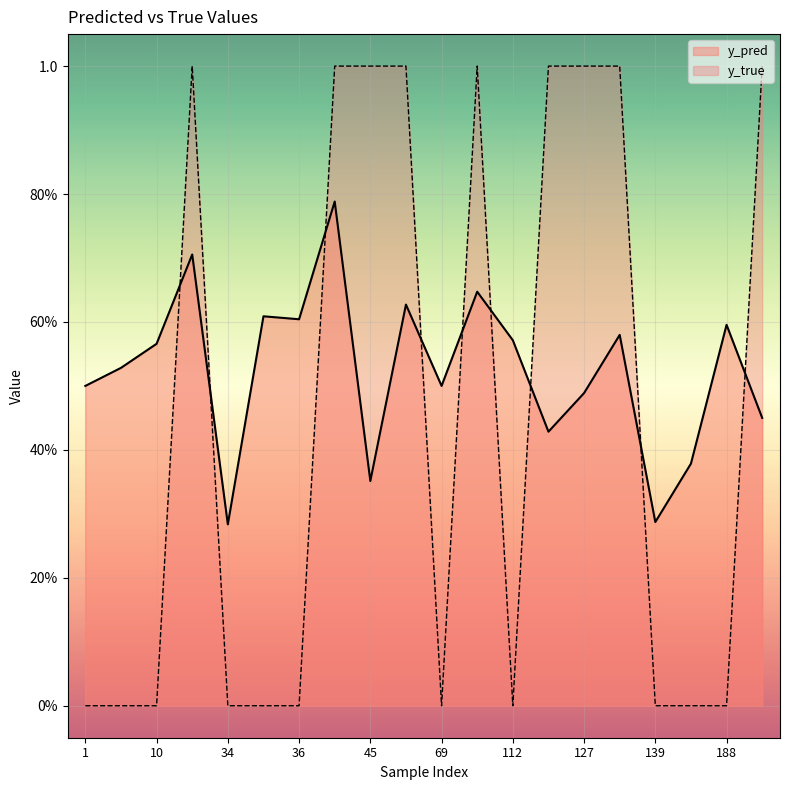

True or false: y_pred has more than 1 interior local peaks.

True